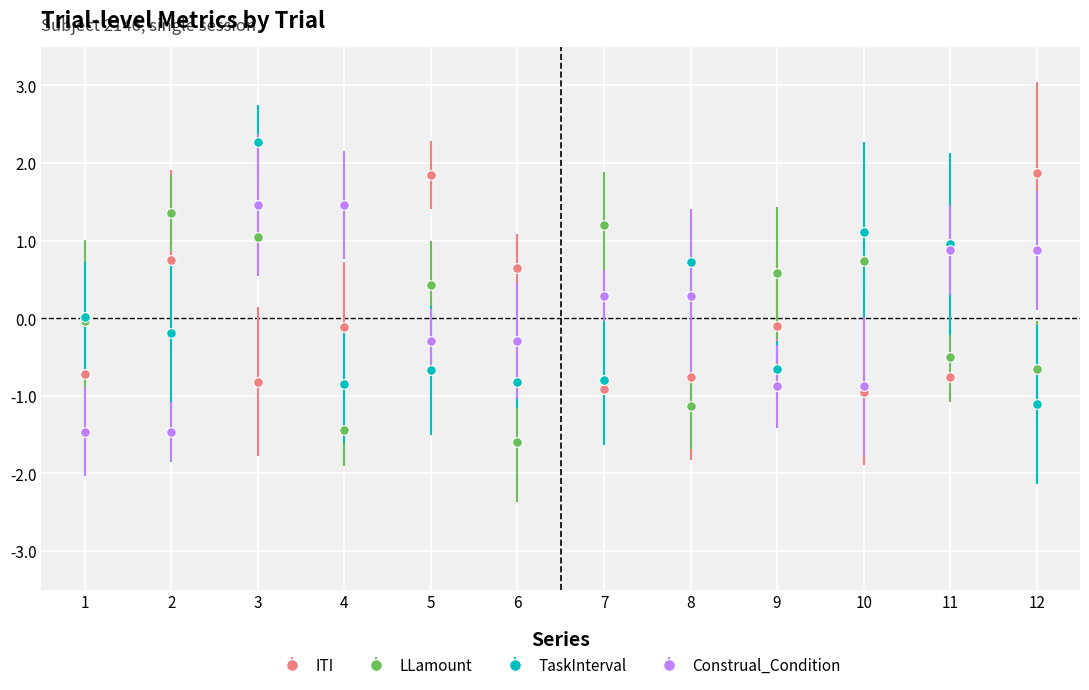

True or false: Construal_Condition has a value of 1.5 at 4.

True